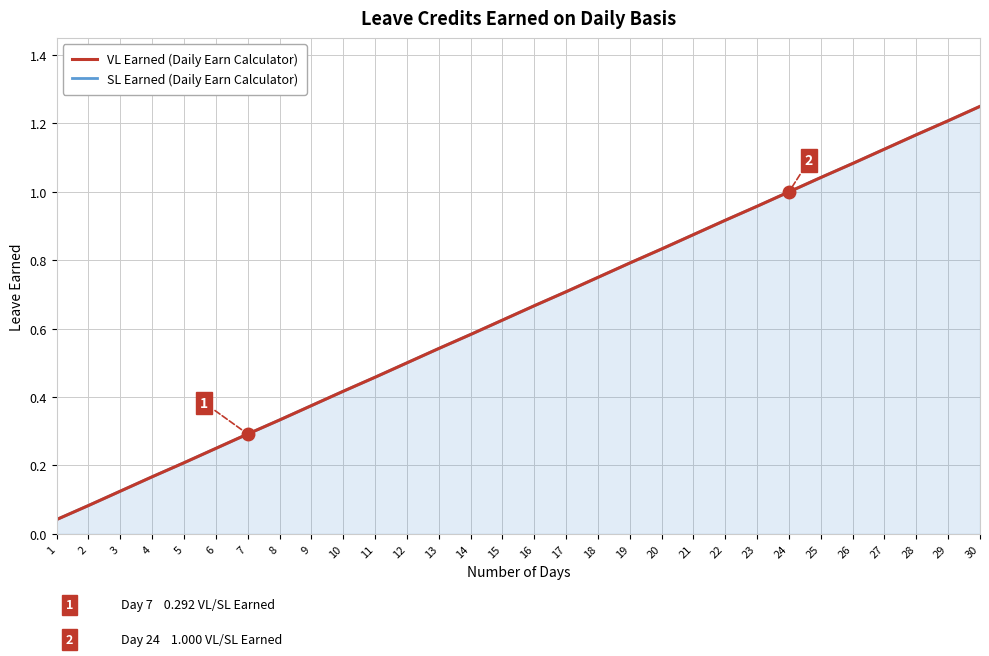

True or false: VL Earned (Daily Earn Calculator) has more than 2 points higher than both neighbors.

False